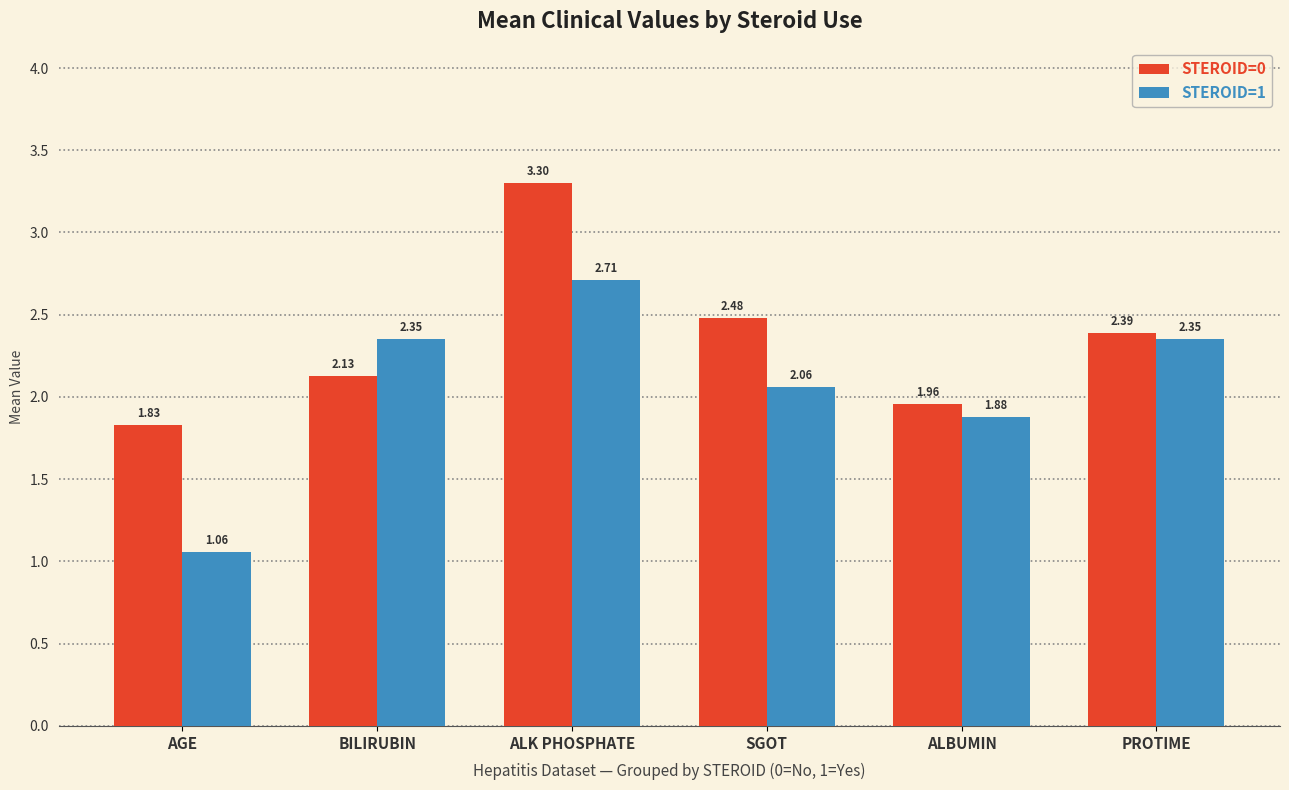

What is the total value across all series at ALBUMIN?

3.8